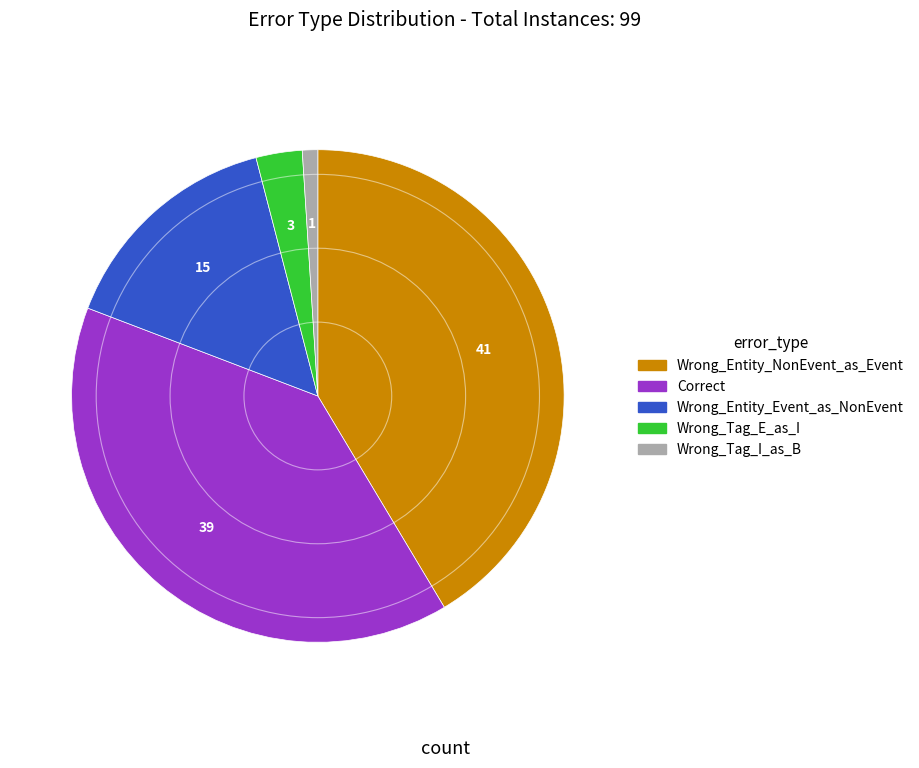

How many segments does this pie chart have?

5